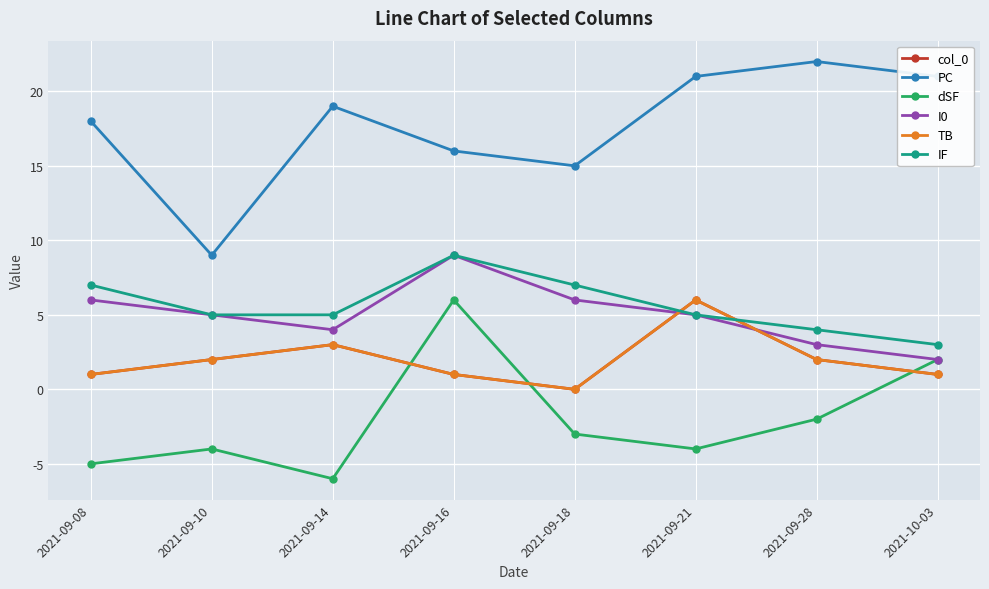

At 2021-09-16, list the series in order from smallest to largest.

col_0, TB, dSF, I0, IF, PC